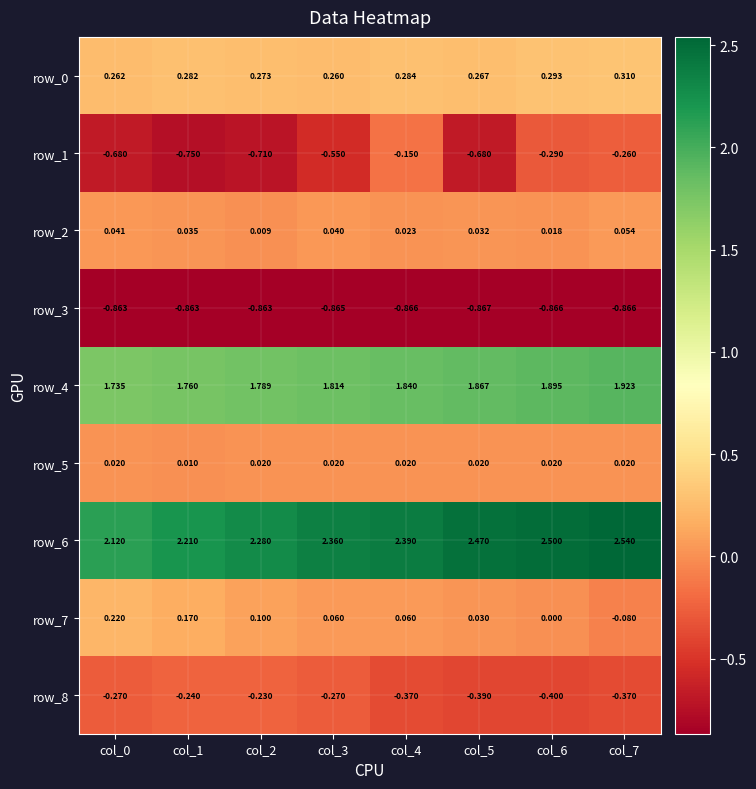

What is the minimum value for row_8?

-0.4